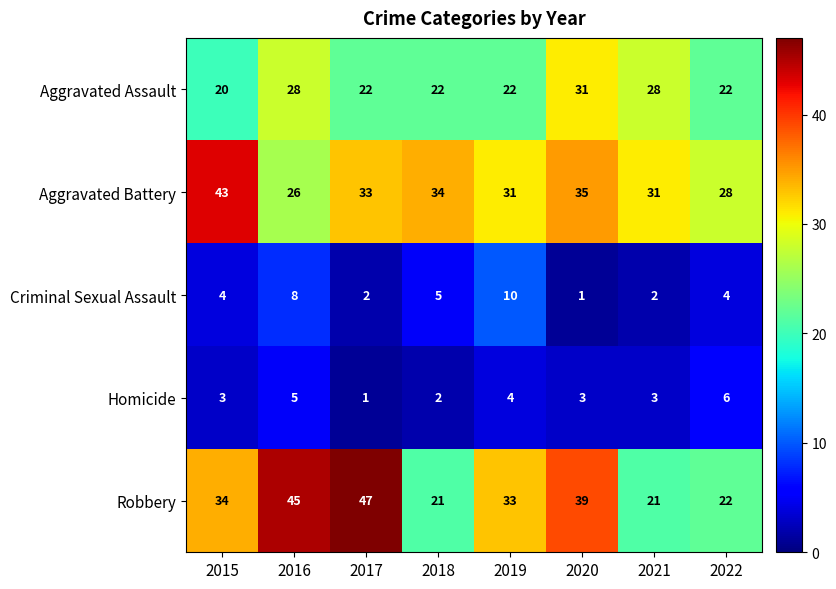

What is the difference between the Robbery values at 2017 and 2015?

13